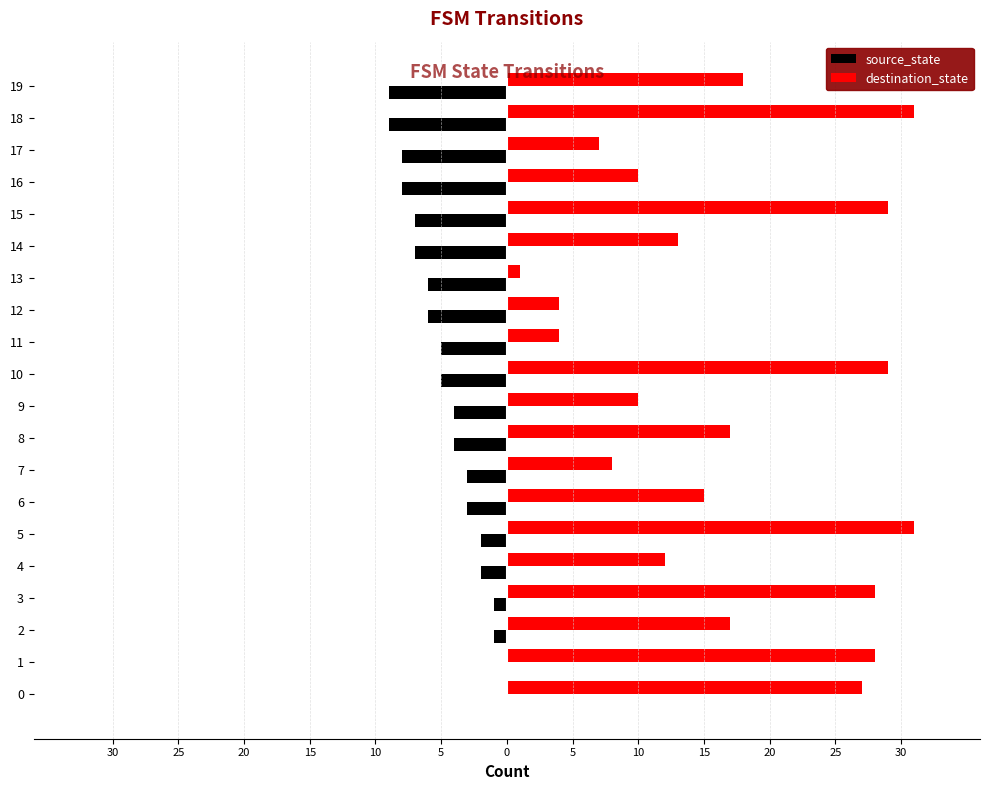

The value of source_state at 15 is -12. True or false?

False